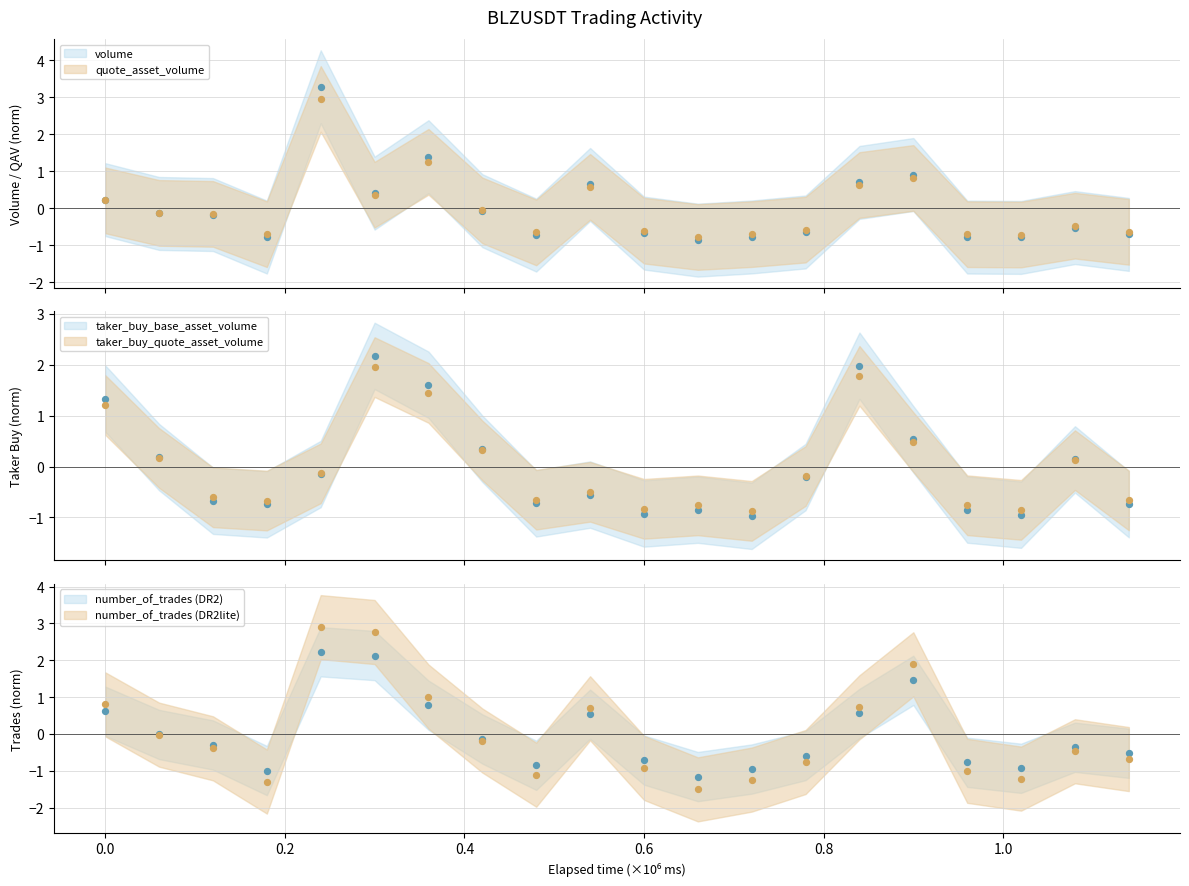

What is the total value across all series at 1687428120000?

0.1